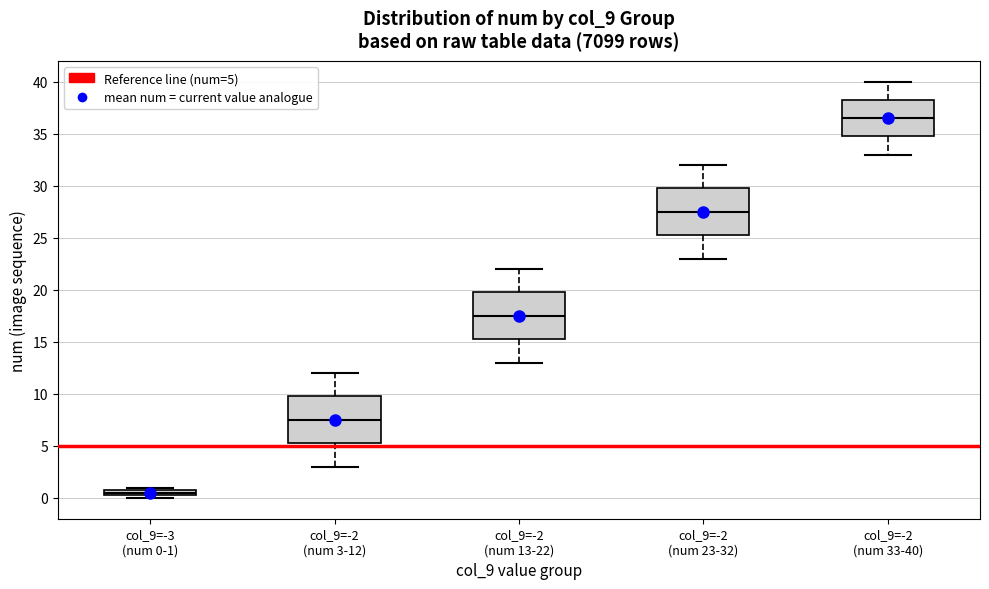

Where does the median line of the box for col_9=-2 (num 13-22) sit on the y-axis? The values are not printed on the chart, so give them approximately, as read against the axis.

17.5